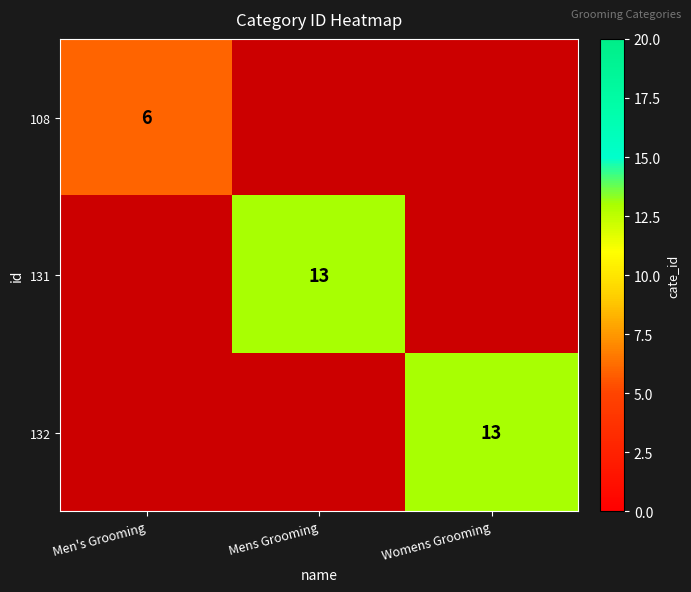

The value of 108 at Men's Grooming is 6. True or false?

True